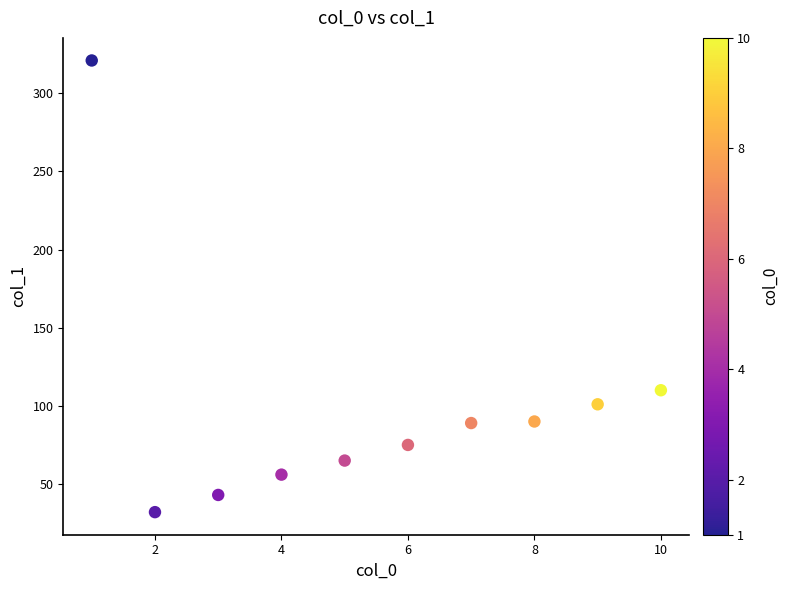

What is the range of Y values (max minus min)?

289